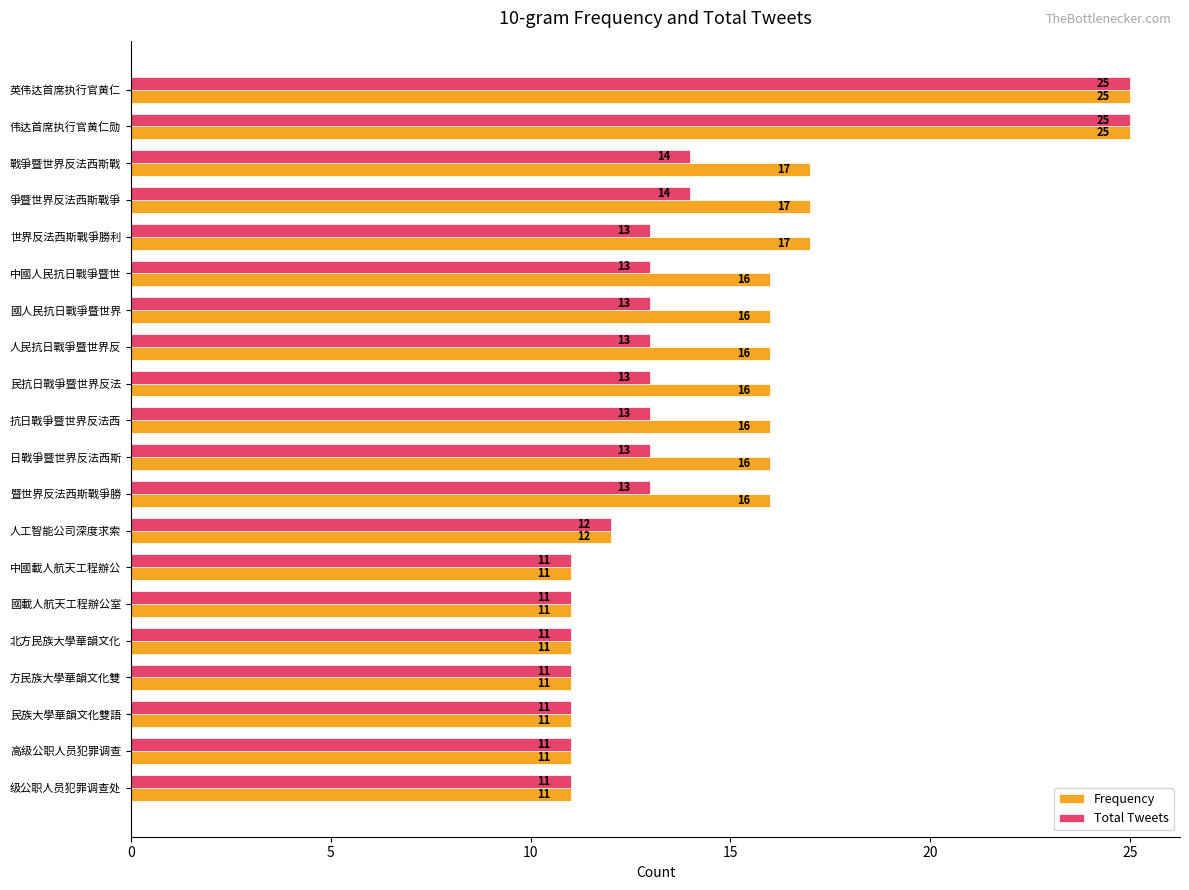

Is it true that Frequency equals 5 at 暨世界反法西斯戰爭勝?

False